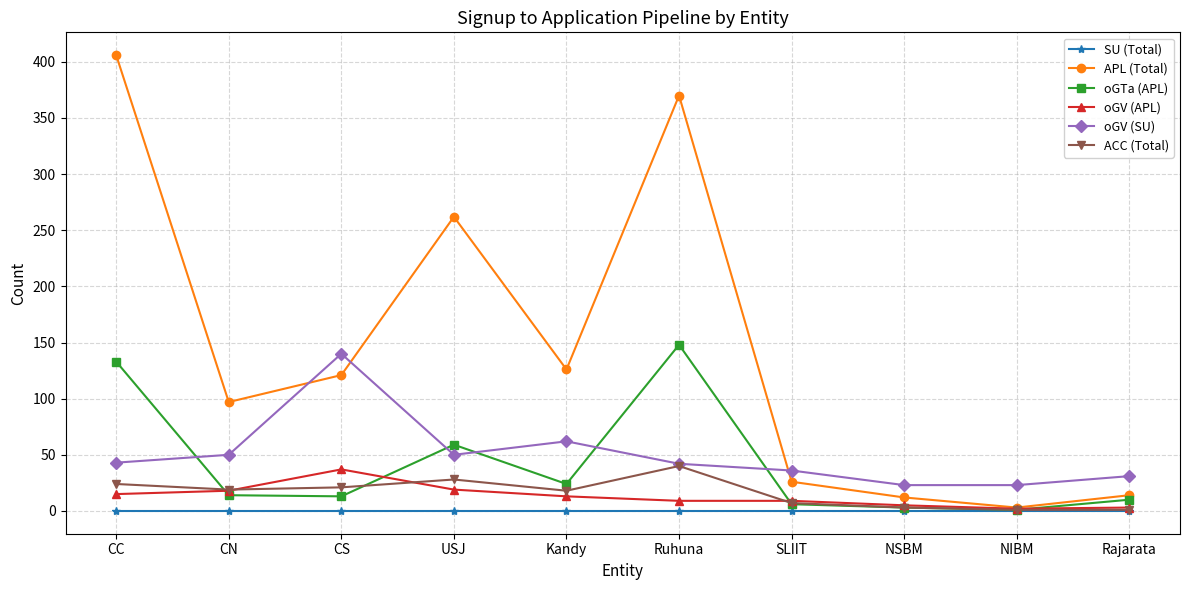

At which category does the chart reach its peak across all series?

CC